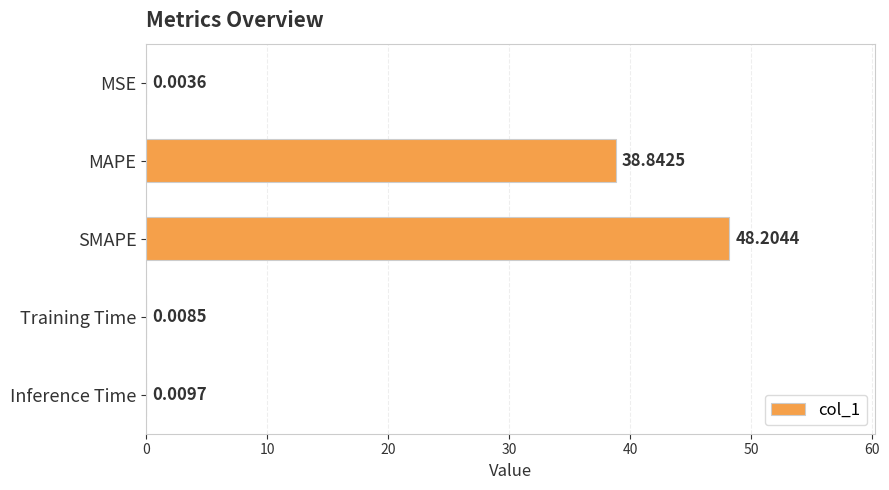

Which category has the highest value across all series?

SMAPE